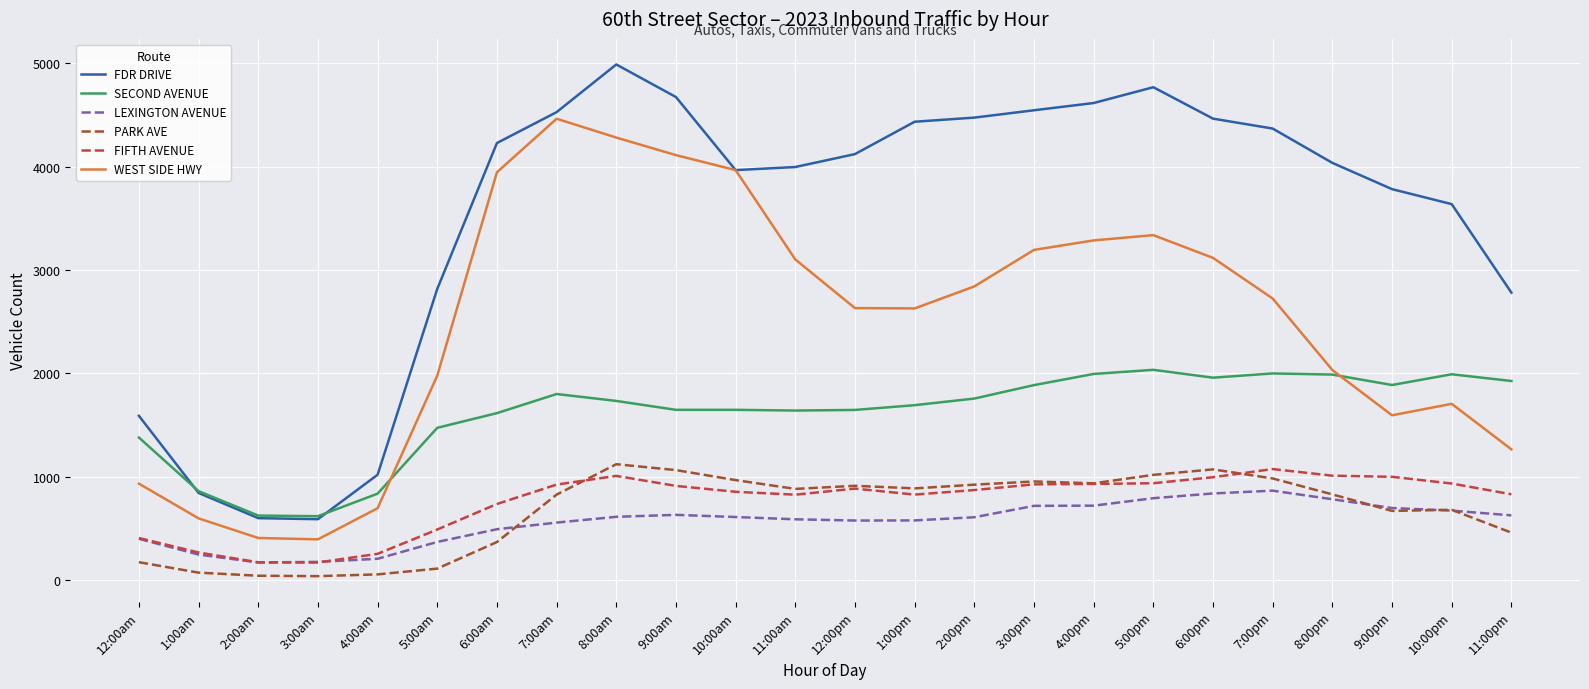

In LEXINGTON AVENUE, how many points are lower than both neighbors (excluding endpoints)?

2